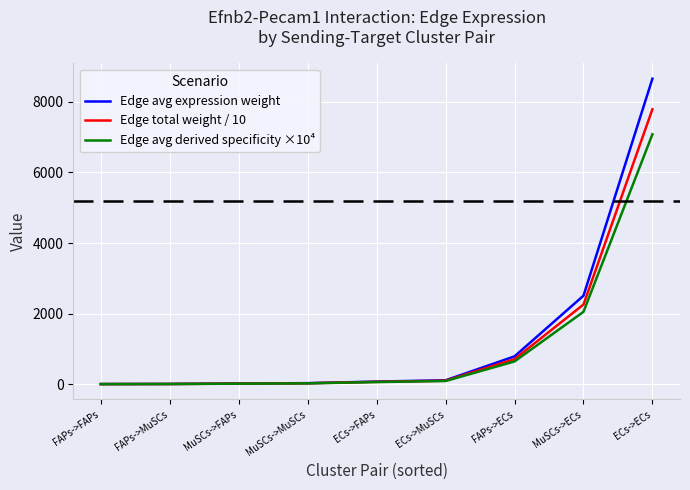

At which label does Edge avg derived specificity ×10⁴ reach its peak?

ECs->ECs